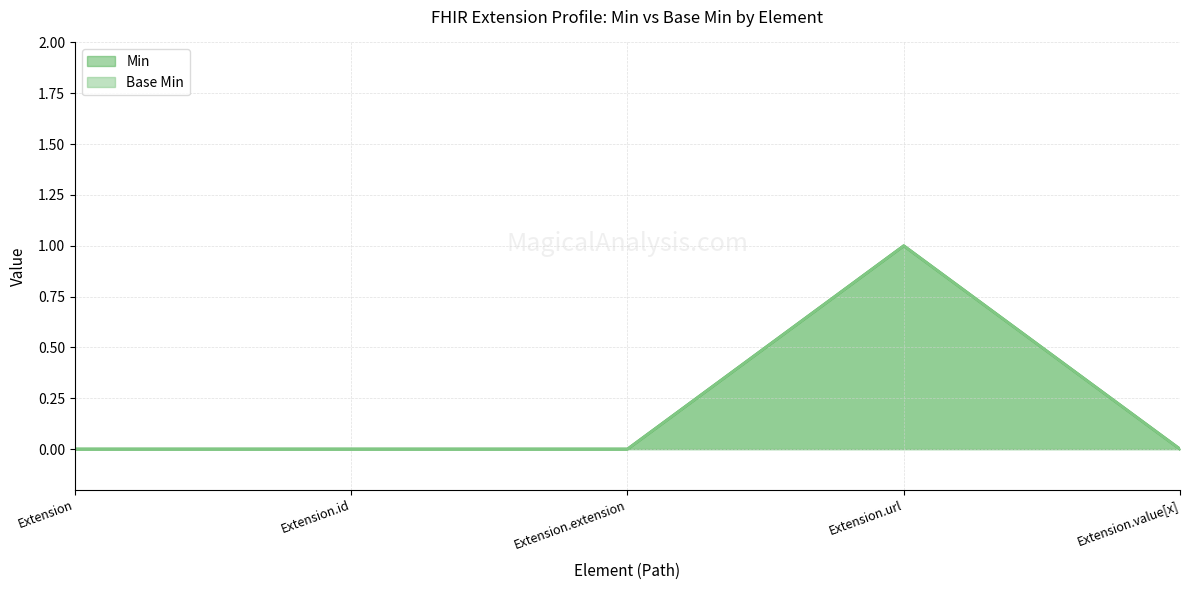

The value of Base Min at Extension.url is 1. True or false?

True